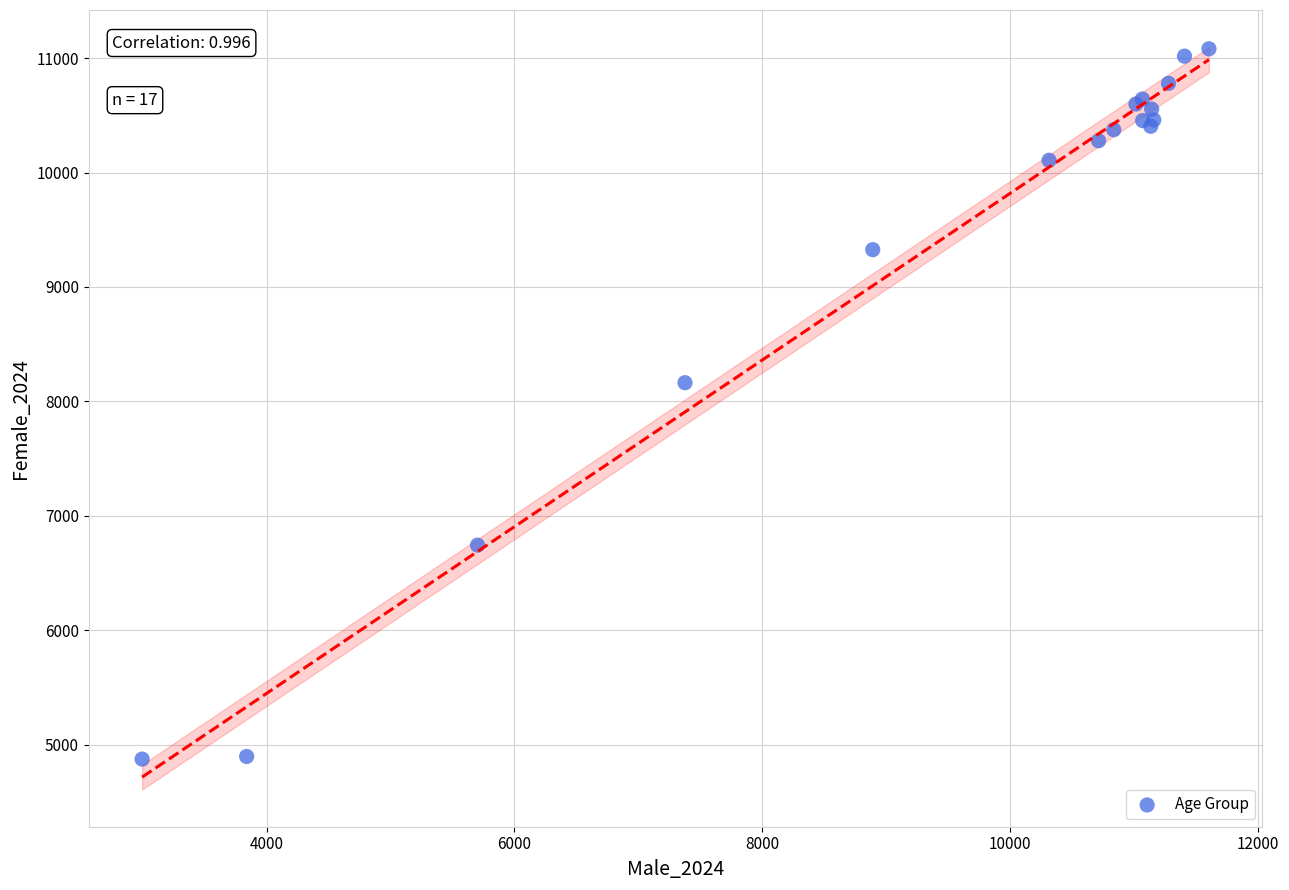

What Y value in the scatter plot is closest to 7977?

8163.1